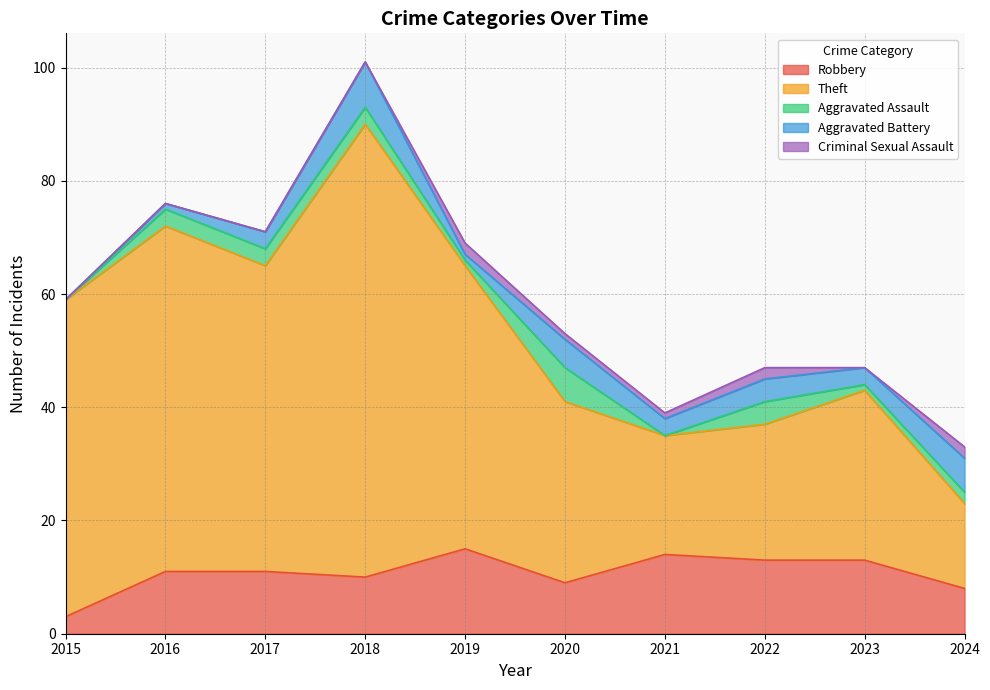

At which label is Aggravated Battery closest to 4?

2022